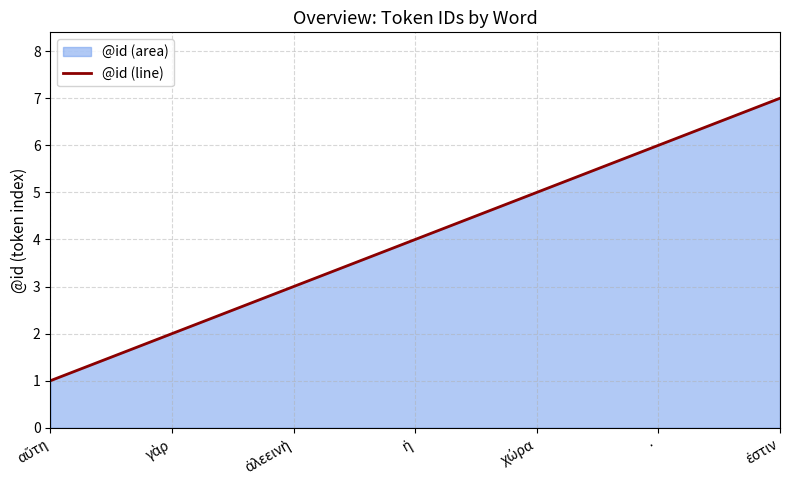

Which label corresponds to the smallest value in the chart?

αὕτη